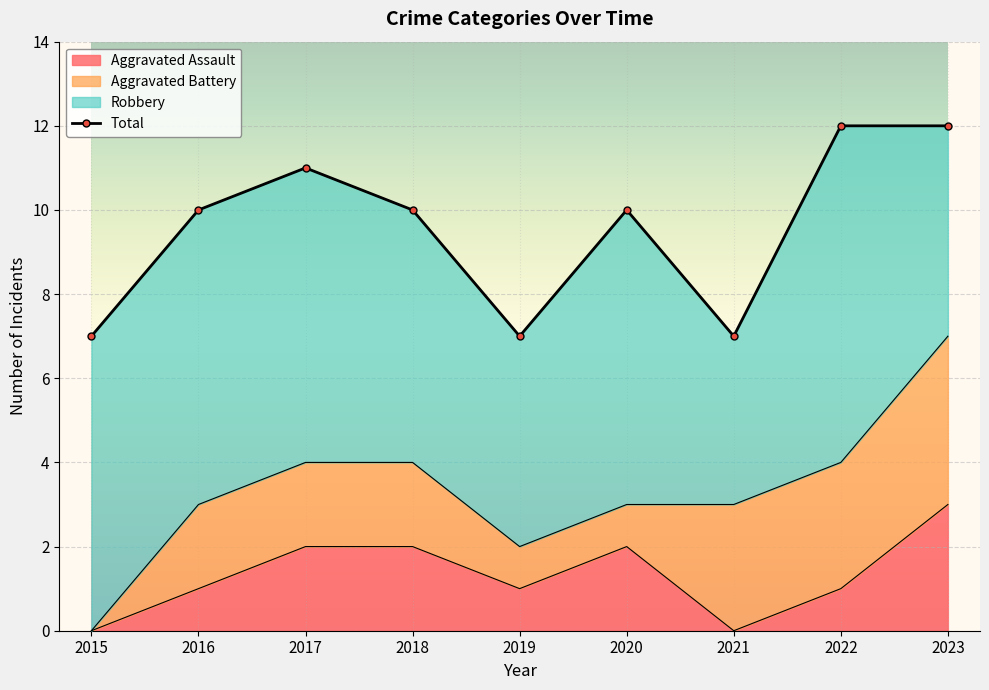

True or false: Total has a value of 19 at 2023.

False